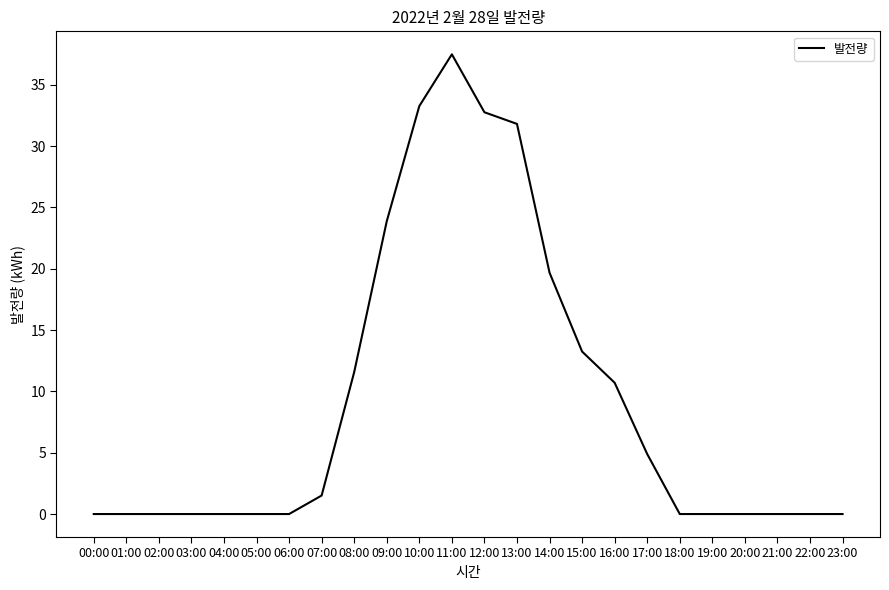

Reading right to left, list all the values displayed in this chart.

23:00=0.0	22:00=0.0	21:00=0.0	20:00=0.0	19:00=0.0	18:00=0.0	17:00=4.9	16:00=10.7	15:00=13.2	14:00=19.7	13:00=31.8	12:00=32.8	11:00=37.5	10:00=33.3	09:00=23.9	08:00=11.6	07:00=1.5	06:00=0.0	05:00=0.0	04:00=0.0	03:00=0.0	02:00=0.0	01:00=0.0	00:00=0.0